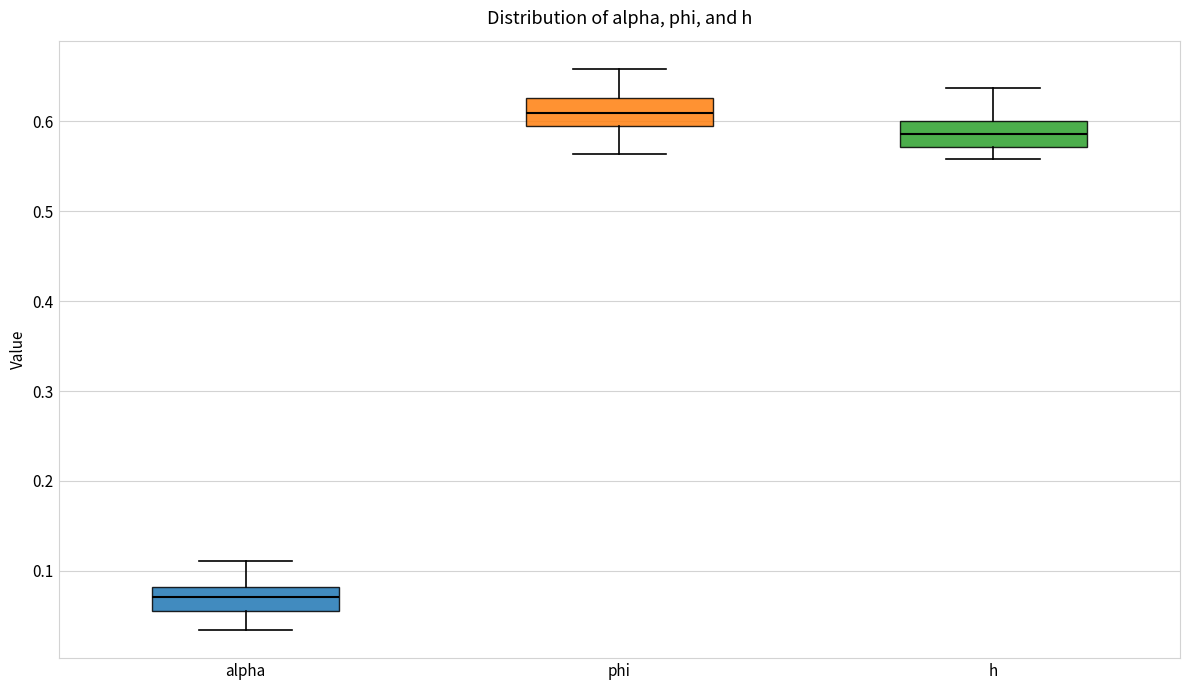

Reading left to right, transcribe this box plot: for each box, give where its median line is, the range the box spans, and where its two whiskers end, as read against the y-axis. The values are not printed on the chart, so give them approximately, as read against the axis.

alpha: median 0.07, box 0.06 to 0.08, whiskers 0.03 to 0.11
phi: median 0.61, box 0.60 to 0.63, whiskers 0.56 to 0.66
h: median 0.59, box 0.57 to 0.60, whiskers 0.56 to 0.64